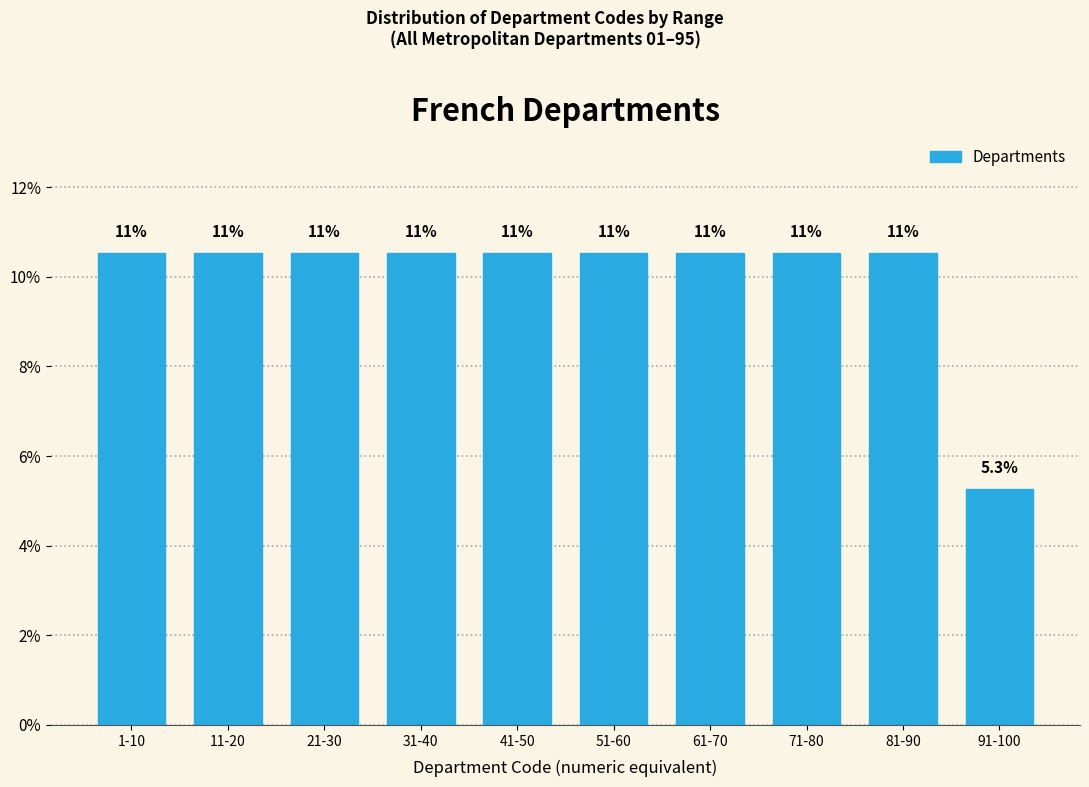

Are the bars horizontal?

No